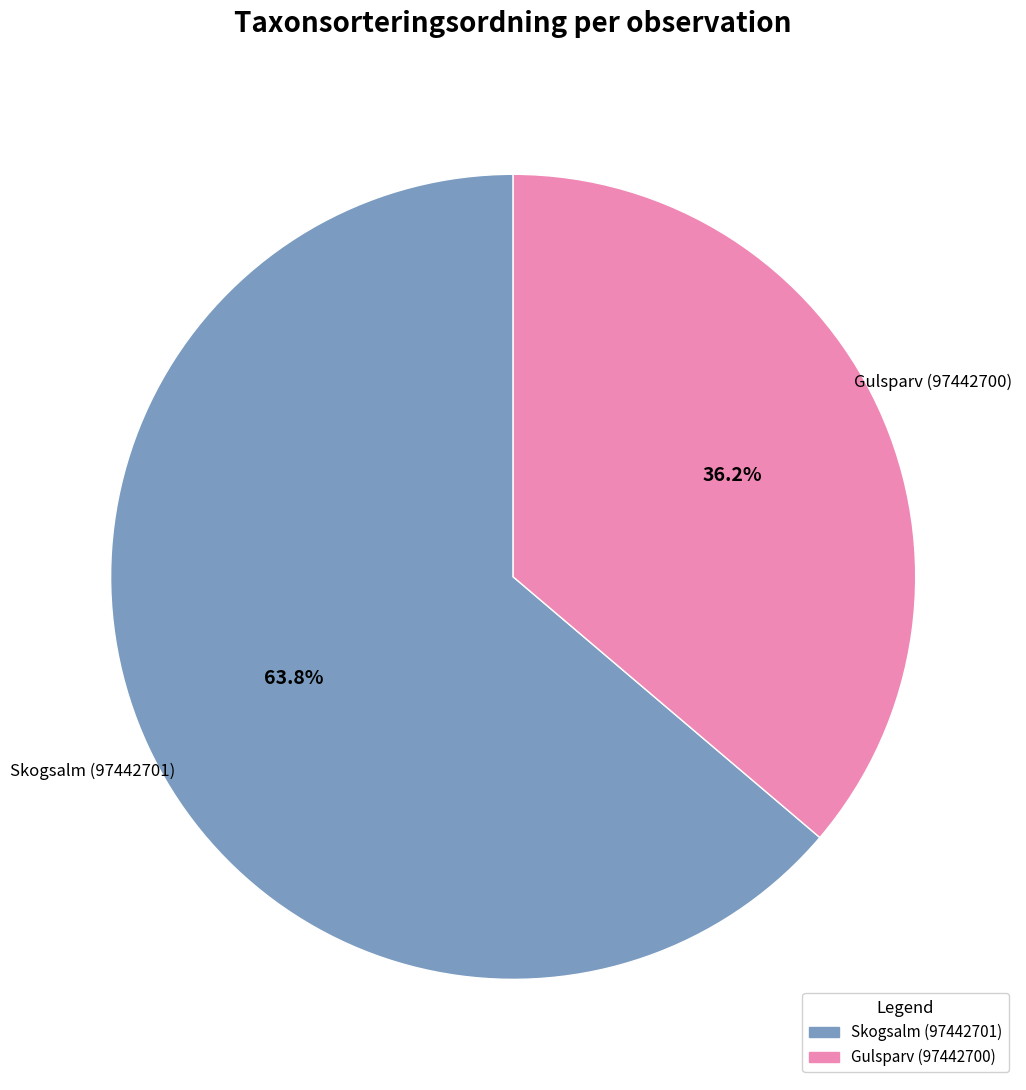

Is Skogsalm (97442701) the majority of the pie?

Yes